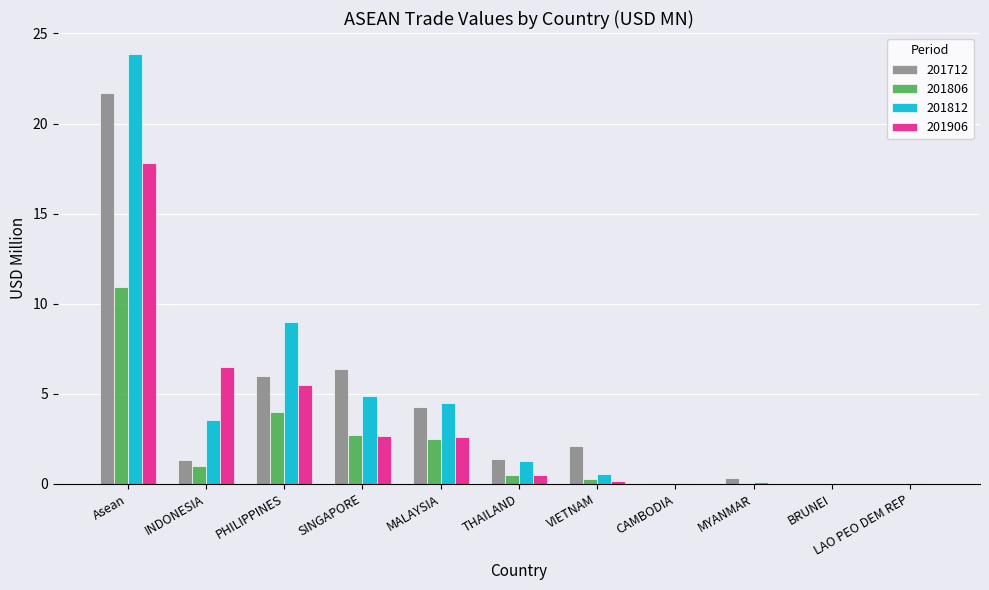

Is it true that 201712 equals 2.1 at VIETNAM?

True